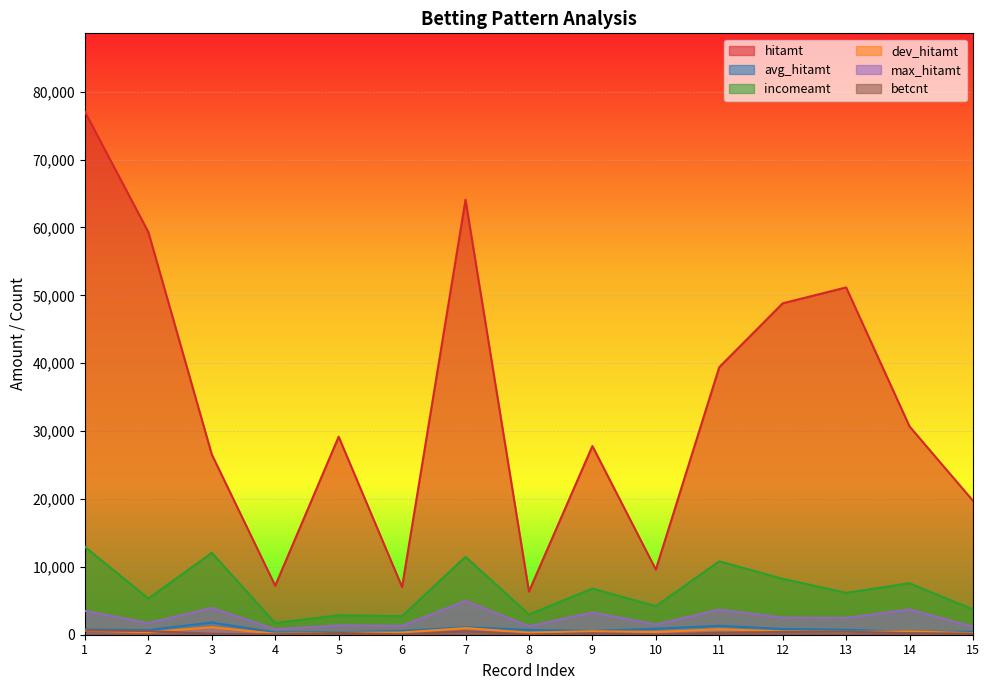

True or false: hitamt and betcnt intersect in this chart.

False